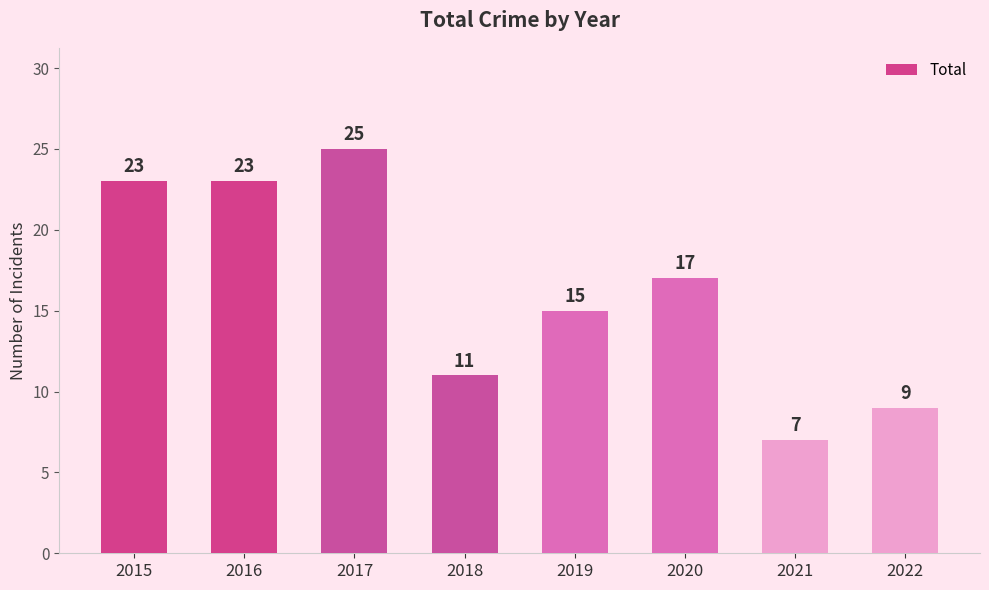

What is the difference between the maximum and minimum values?

18